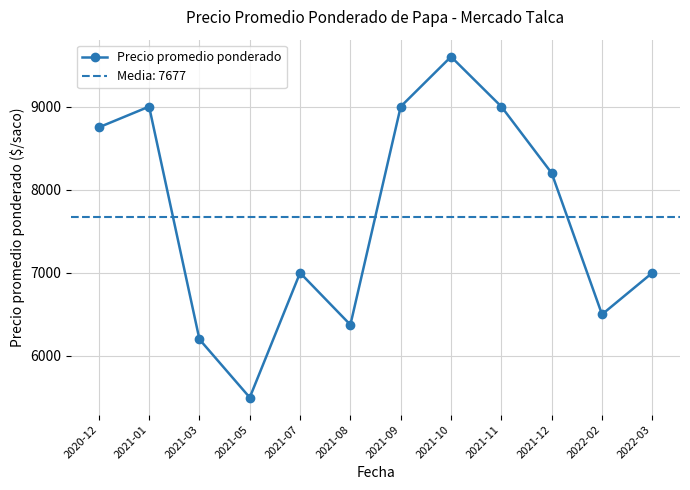

Reading left to right, what are all the values shown in this chart?

2020-12=8750	2021-01=9000	2021-03=6200	2021-05=5500	2021-07=7000	2021-08=6375	2021-09=9000	2021-10=9600	2021-11=9000	2021-12=8200	2022-02=6500	2022-03=7000